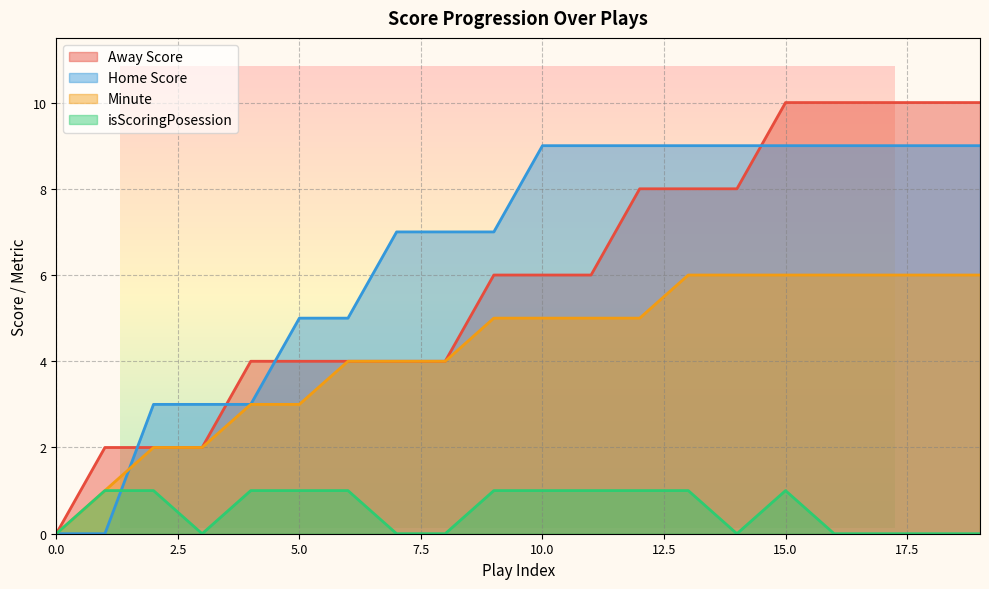

What is the total value across all series at 1?

4